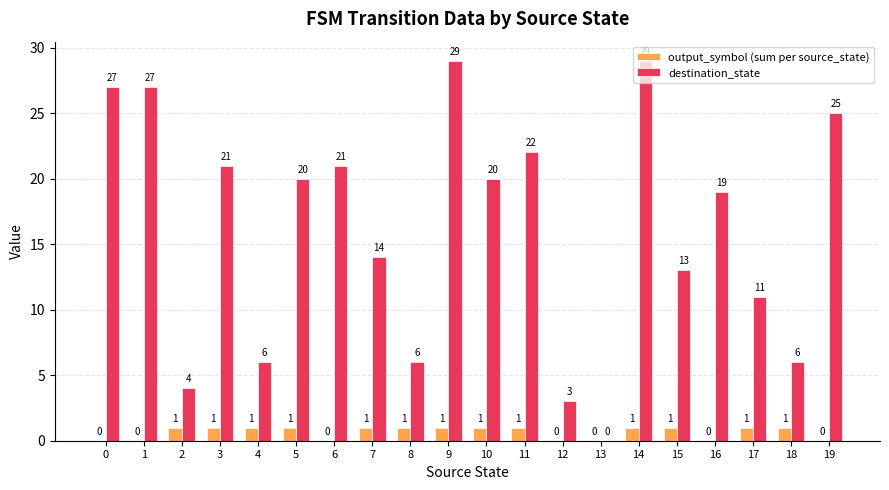

Between 6 and 13, which series saw the biggest shift?

destination_state